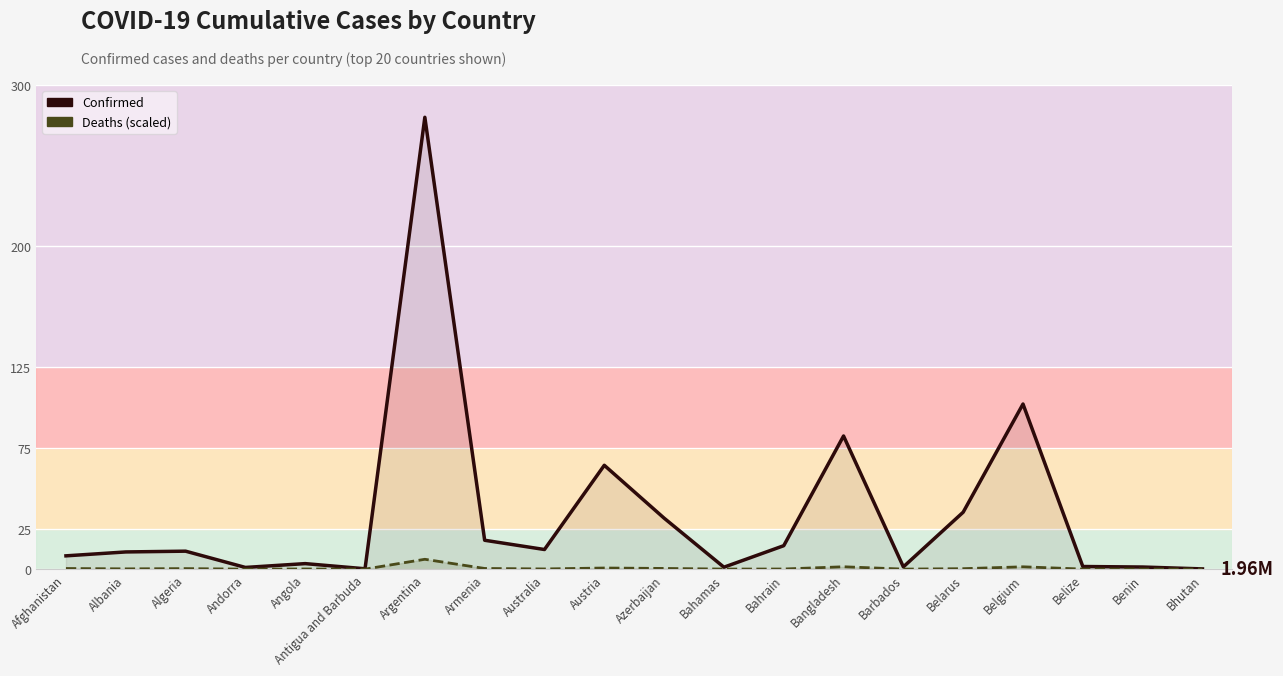

Reading right to left, list all the values displayed in this chart.

Confirmed: 0.1	1.3	1.6	102.3	35.3	1.4	82.5	14.5	1.2	31.6	64.3	12.2	17.9	280.0	0.2	3.4	1.0	11.1	10.6	8.2
Deaths (scaled): 0.0	0.0	0.0	1.4	0.3	0.0	1.5	0.1	0.0	0.4	0.7	0.1	0.4	6.1	0.0	0.1	0.0	0.3	0.2	0.4